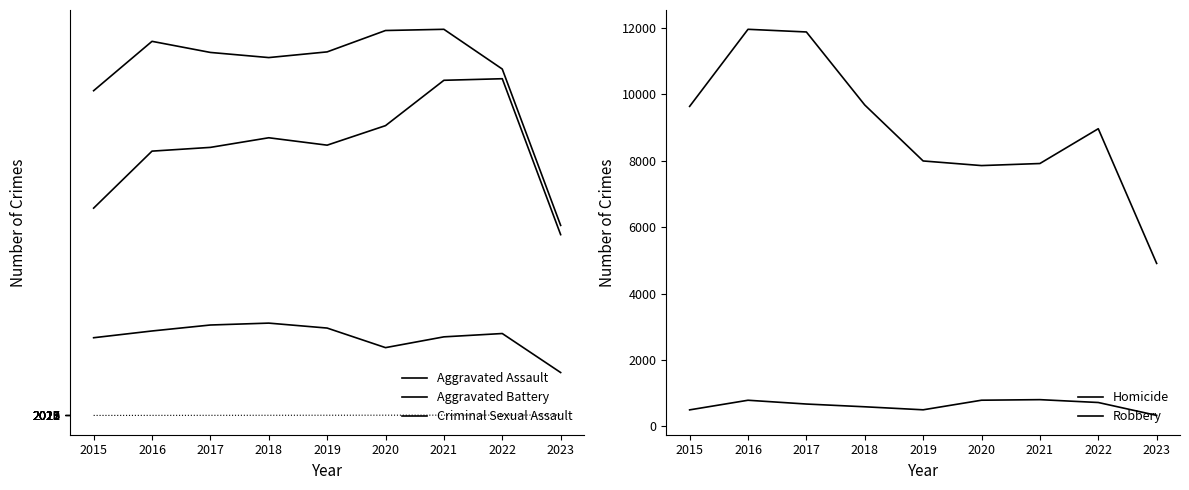

True or false: Homicide and Robbery cross at least once.

False